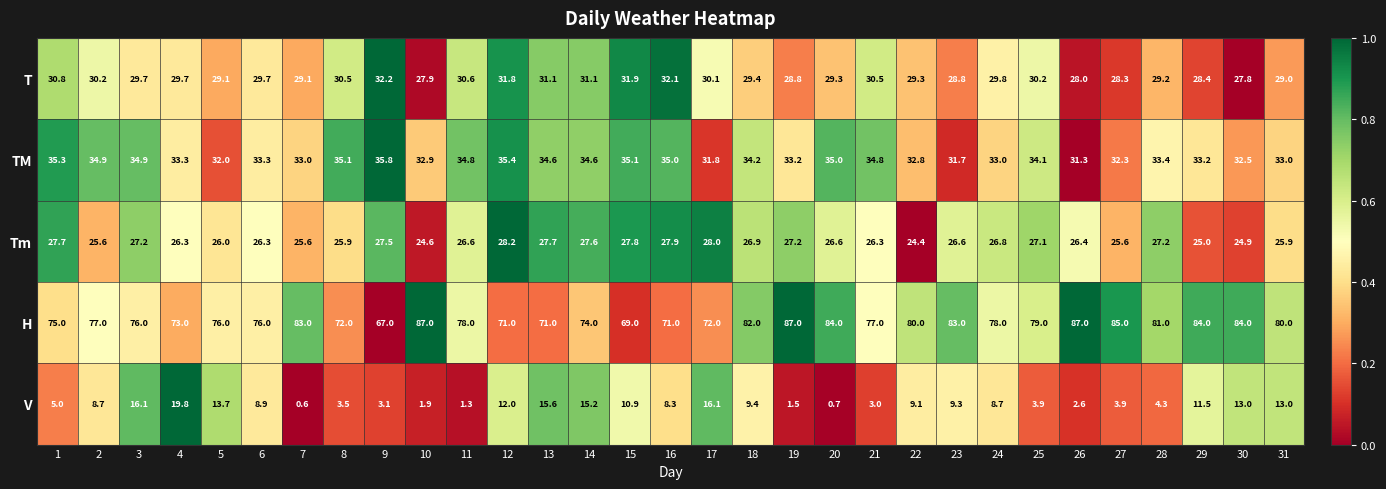

True or false: Tm has a value of 27.8 at 15.

True